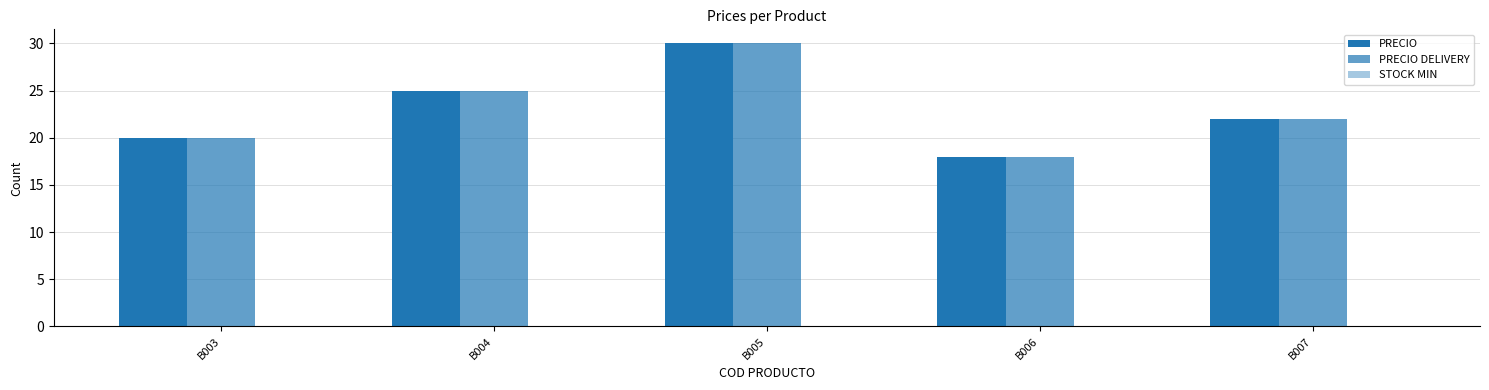

How many bars are there in each group?

2